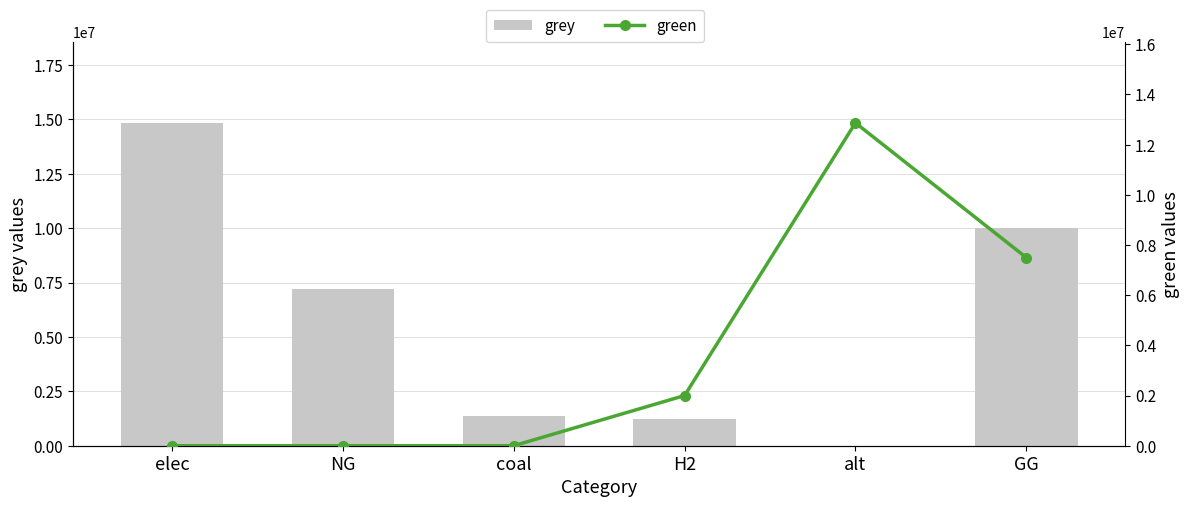

What is the difference between the grey values at elec and H2?

13612565.2